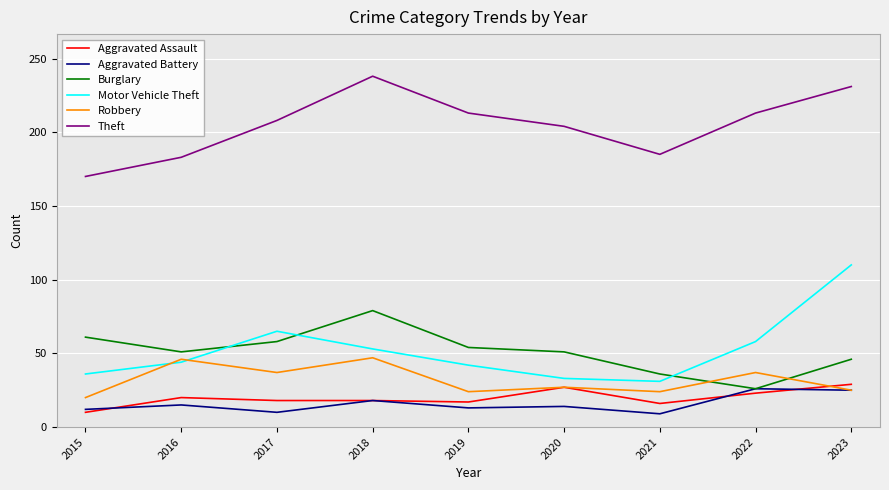

At which label does Motor Vehicle Theft reach its peak?

2023